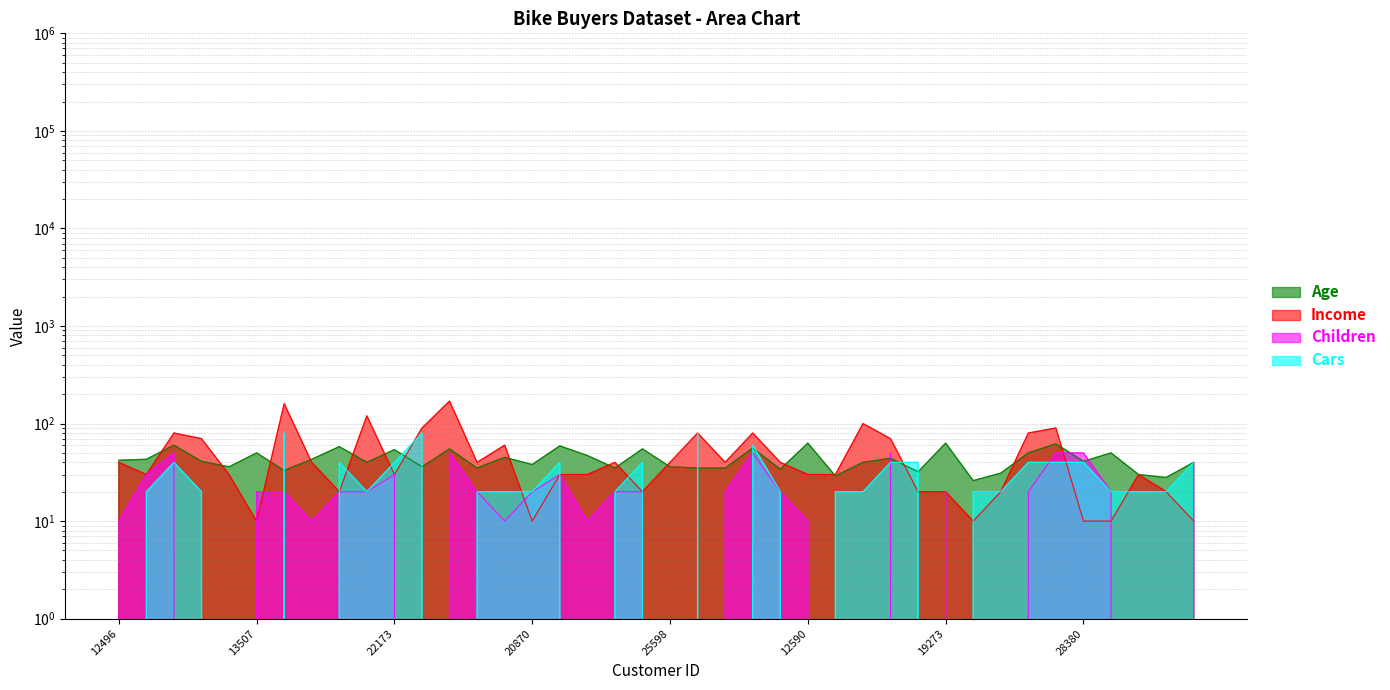

Does the chart display data point markers on the line(s)?

No